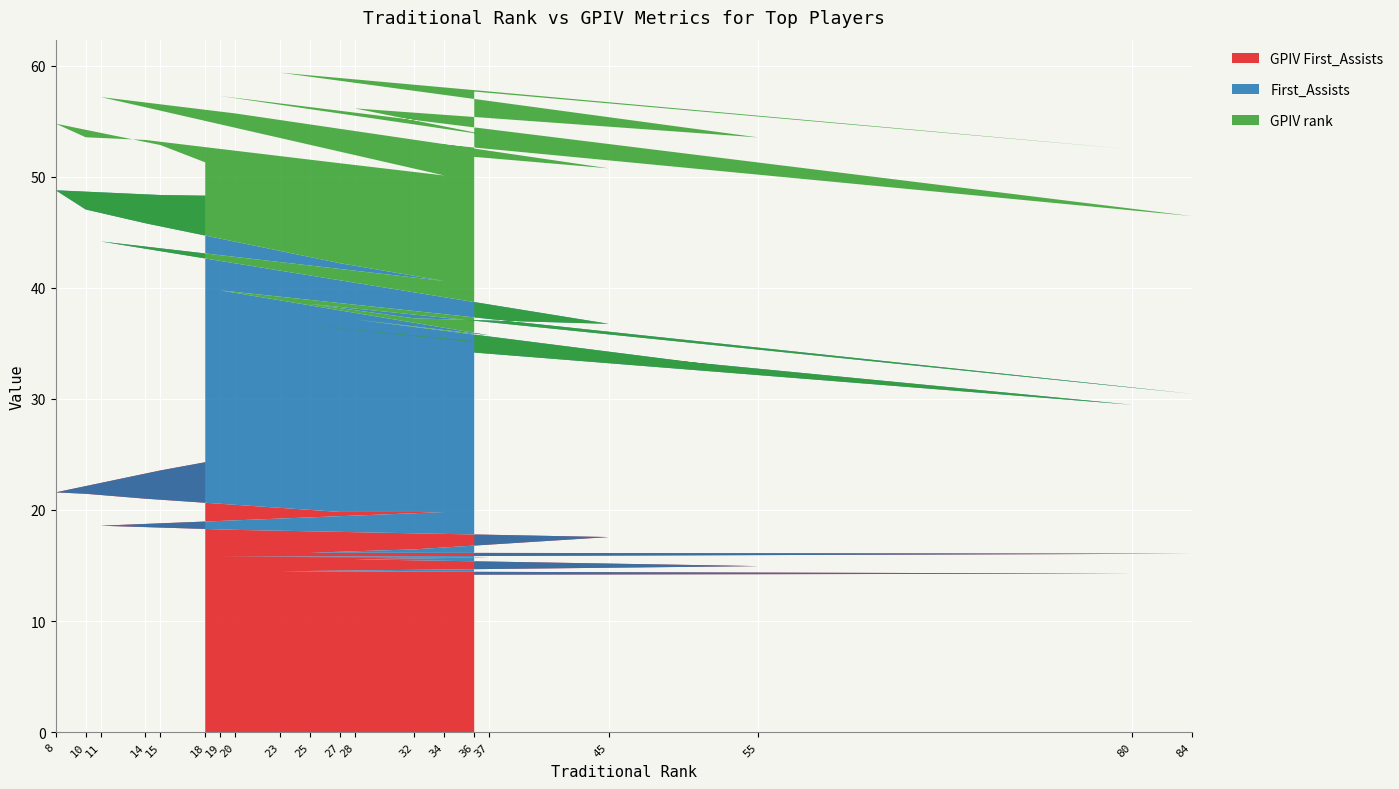

Reading left to right, transcribe all the data shown in this chart.

GPIV rank: 6.0	9.0	12.0	13.0	15.0	18.0	19.0	26.0	27.0	28.0	30.0	31.0	32.0	35.0	36.0	38.0	42.0	45.0	46.0	47.0
First_Assists: 30.0	31.0	34.0	32.0	31.0	28.0	26.0	32.0	30.0	24.0	26.0	28.0	18.0	30.0	25.0	27.0	22.0	28.0	19.0	25.0
GPIV First_Assists: 12.2	11.8	10.8	10.7	10.5	9.9	9.9	9.3	9.1	8.8	8.2	8.1	8.0	7.9	7.9	7.8	7.5	7.2	7.1	7.1